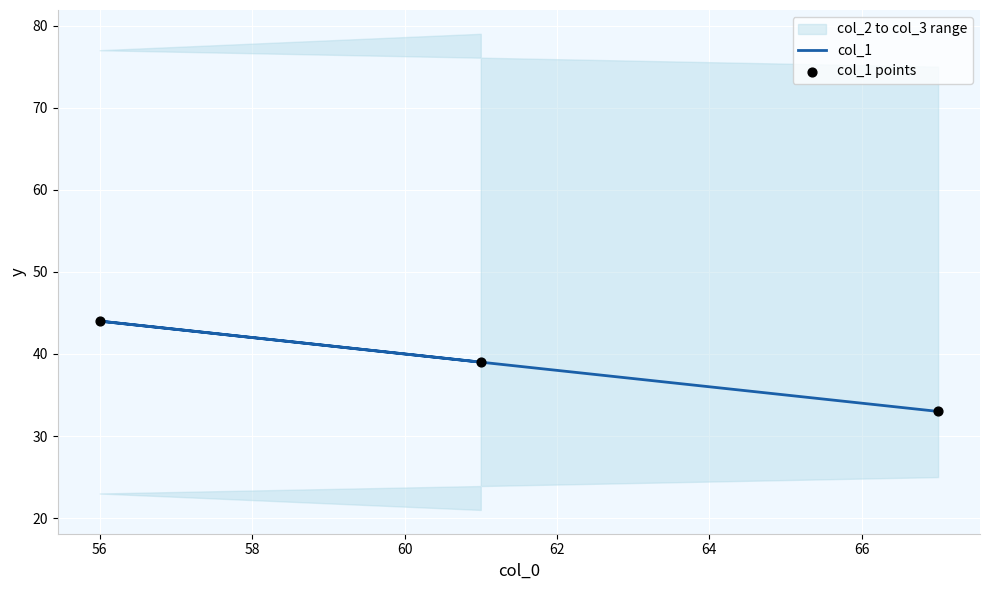

At how many categories does at least one series exceed 37?

2